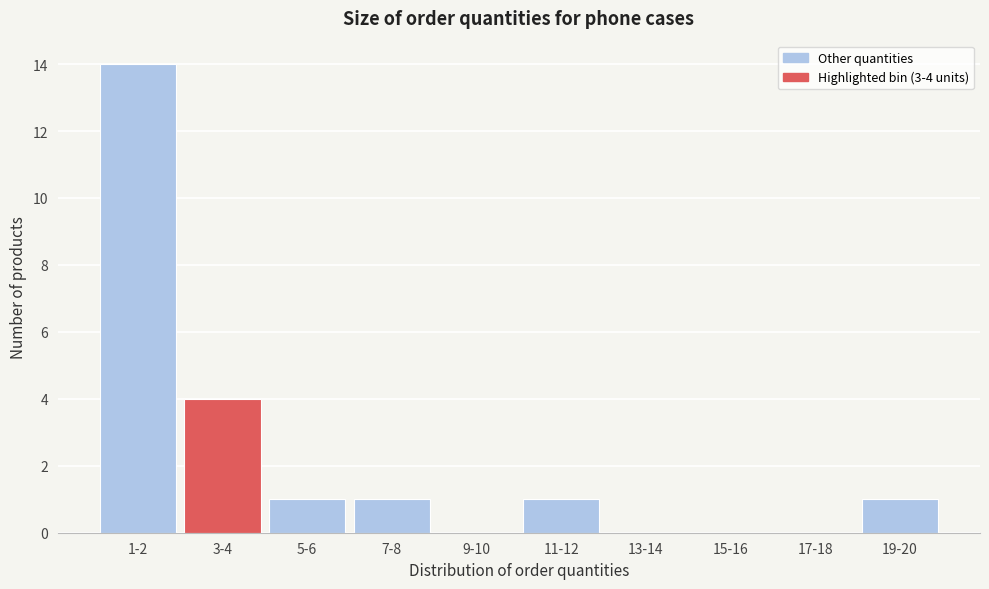

Reading left to right, list all the values displayed in this chart.

1-2=14	3-4=4	5-6=1	7-8=1	9-10=0	11-12=1	13-14=0	15-16=0	17-18=0	19-20=1